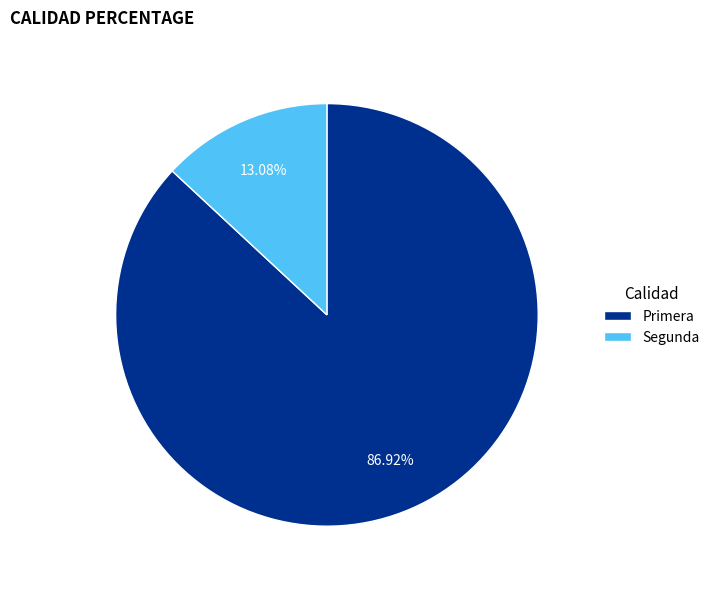

Which has a higher value, Primera or Segunda?

Primera